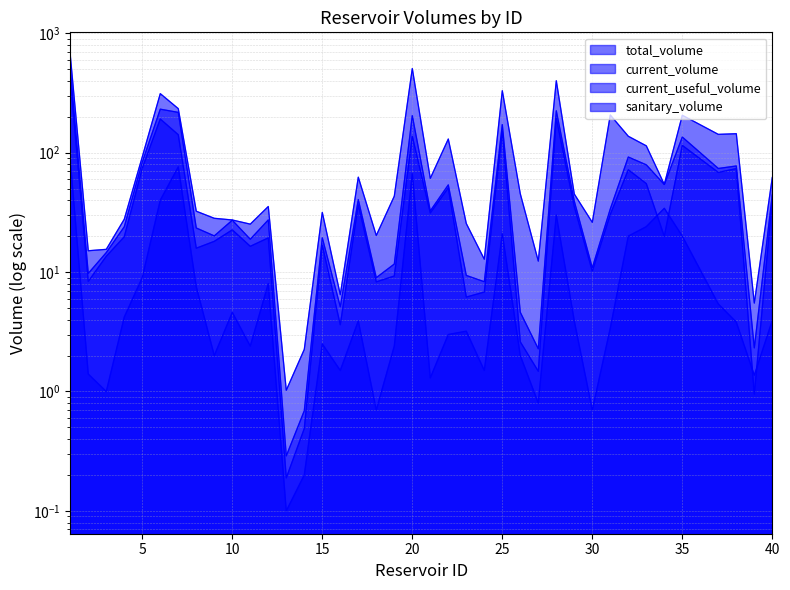

How many values in the total_volume series are below 45?

19